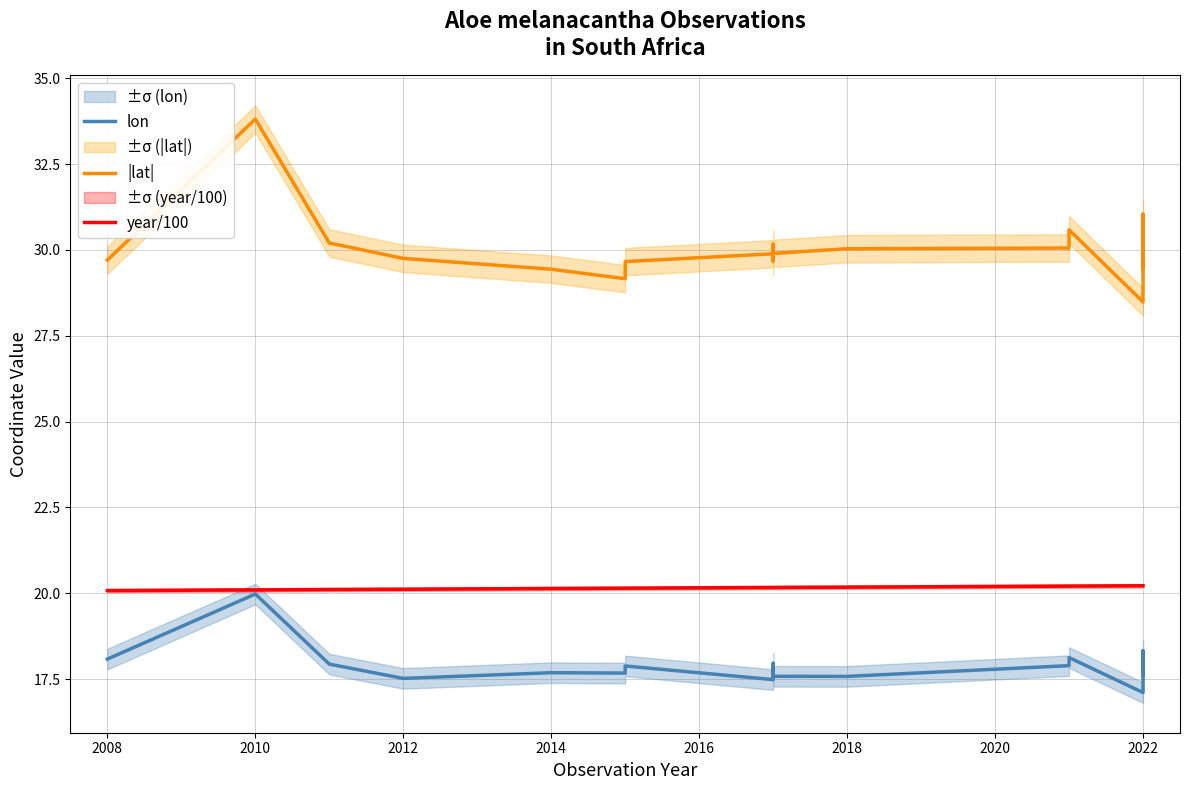

How many interior local peaks does the |lat| series have?

4